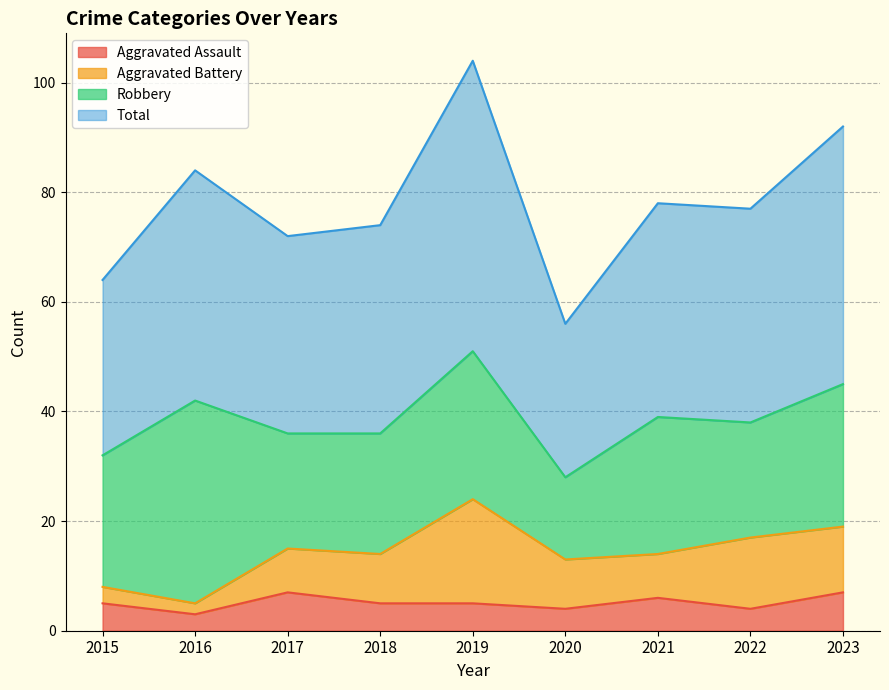

What is the maximum value for Aggravated Assault?

7